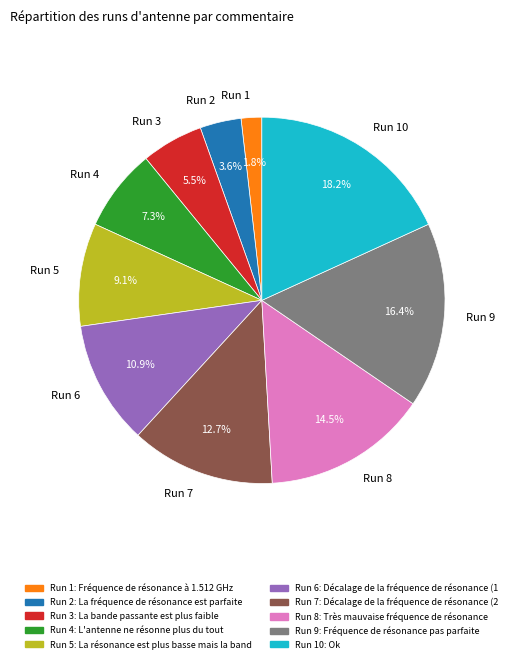

What percentage do Run 8 and Run 3 together represent?

20.0%